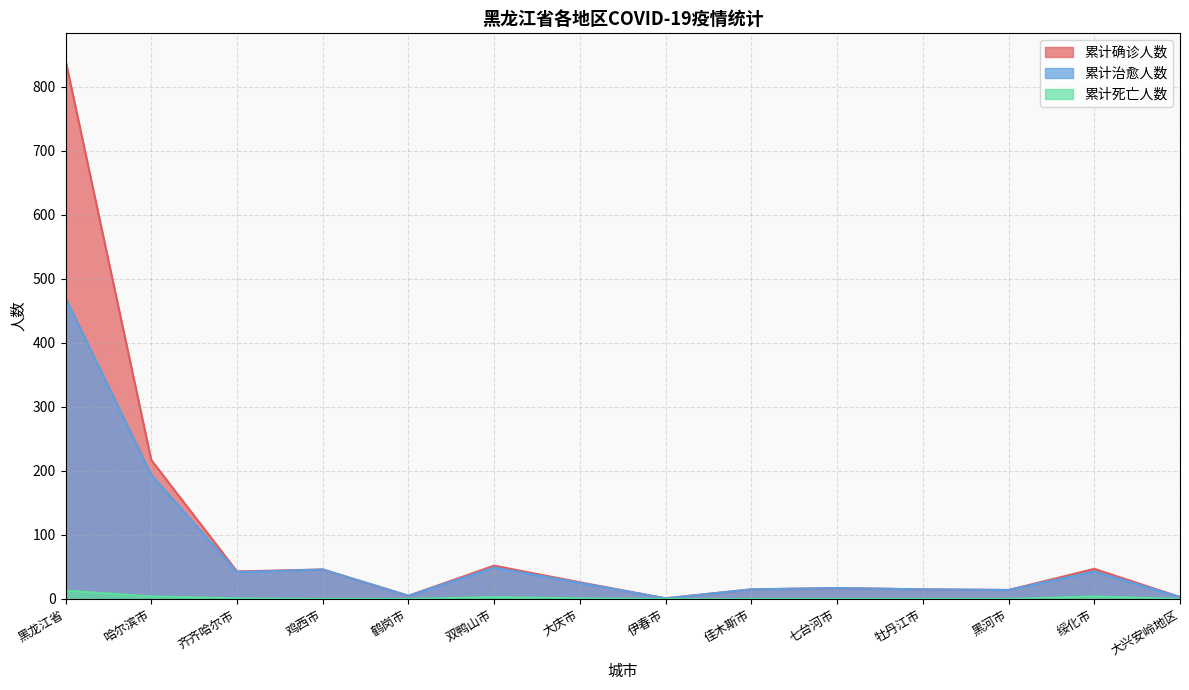

At which label does 累计死亡人数 reach its minimum?

鸡西市